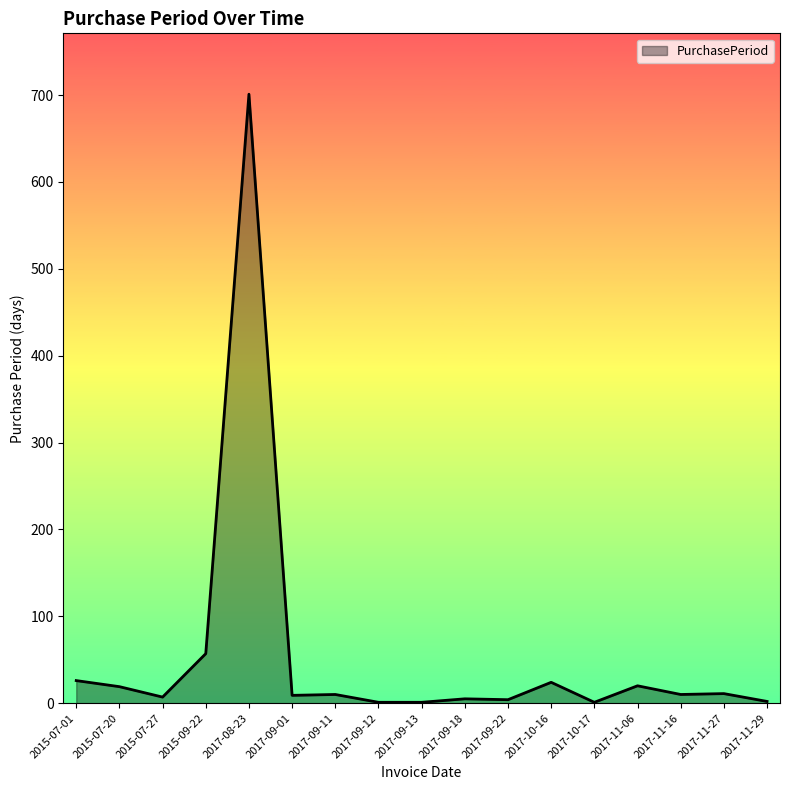

The value at 2017-11-29 is 2. True or false?

True